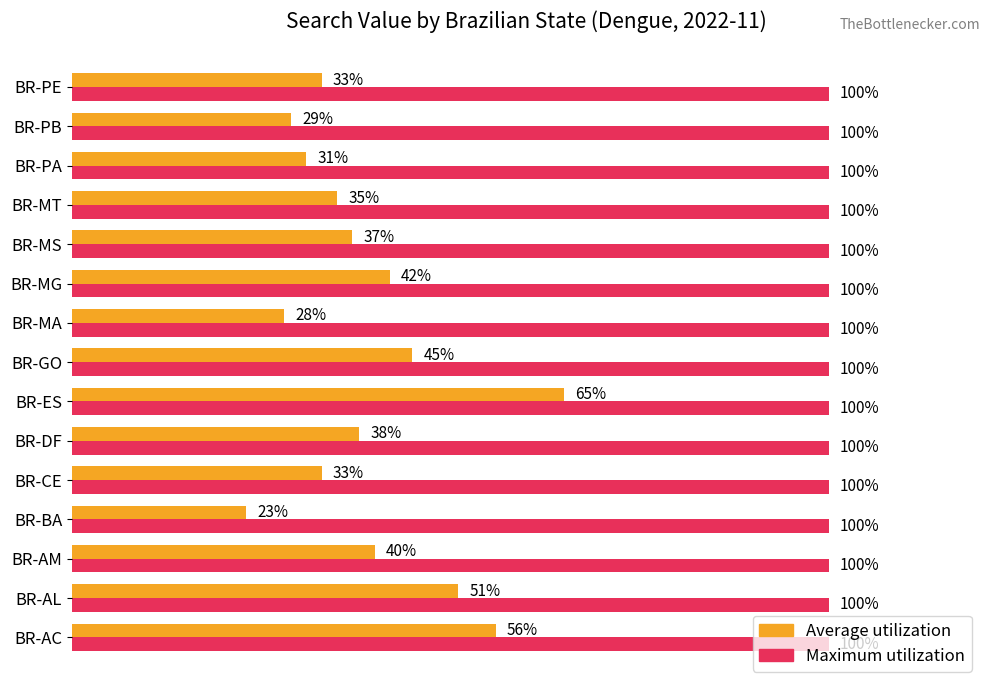

Which series has the widest spread of values?

Average utilization